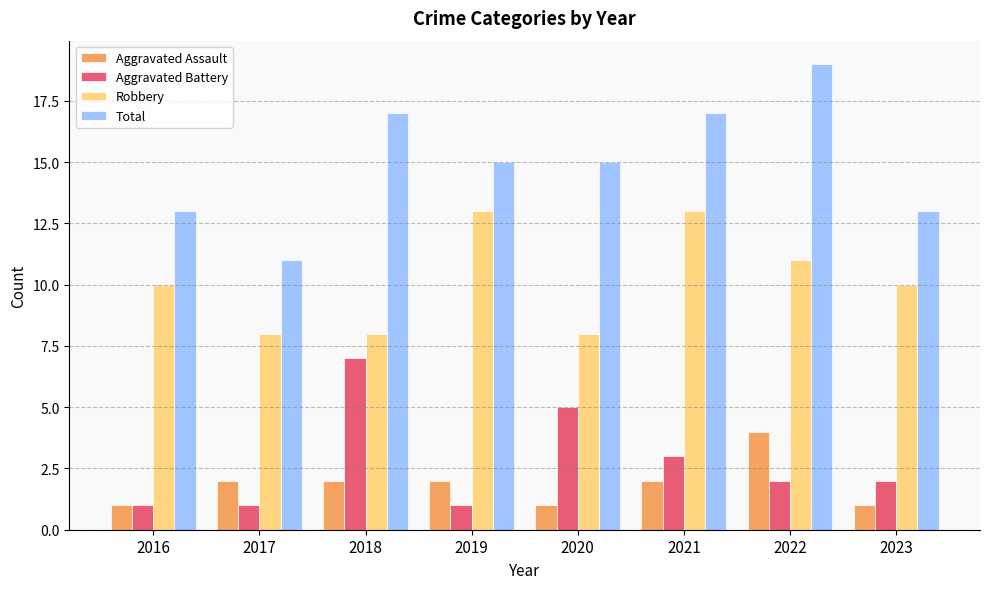

How many data points does each series have?

8